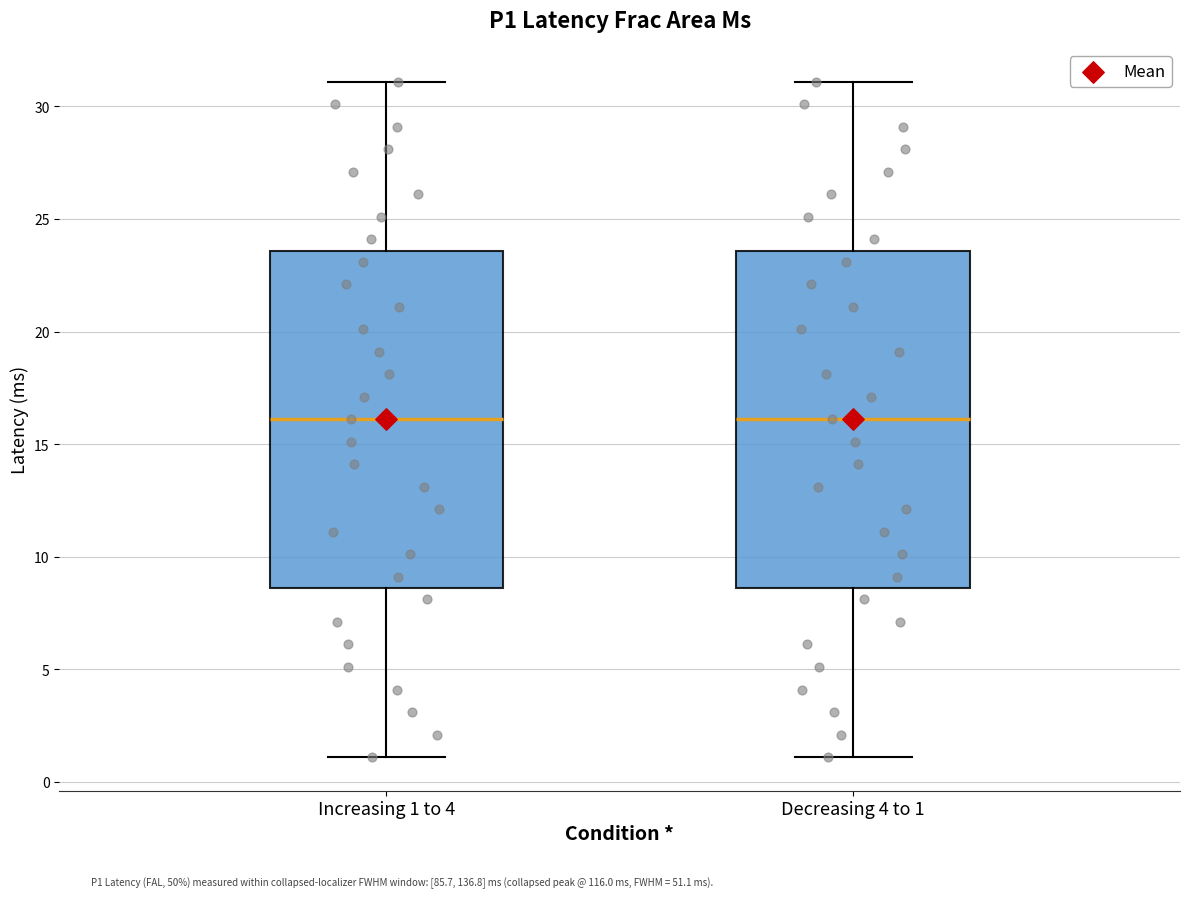

Reading left to right, transcribe this box plot: for each box, give where its median line is, the range the box spans, and where its two whiskers end, as read against the y-axis. The values are not printed on the chart, so give them approximately, as read against the axis.

Increasing 1 to 4: median 16.0, box 8.5 to 23.5, whiskers 1.0 to 31.0
Decreasing 4 to 1: median 16.0, box 8.5 to 23.5, whiskers 1.0 to 31.0